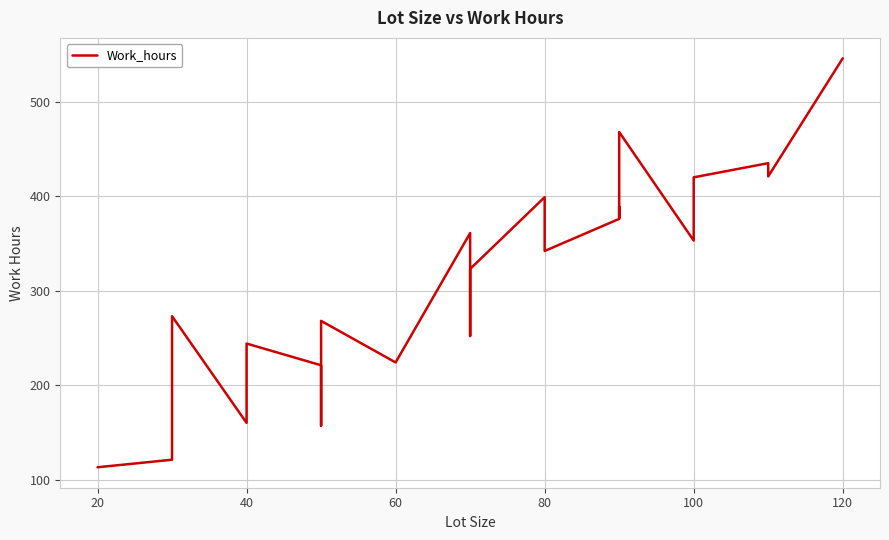

The value at 10 is 227. True or false?

False